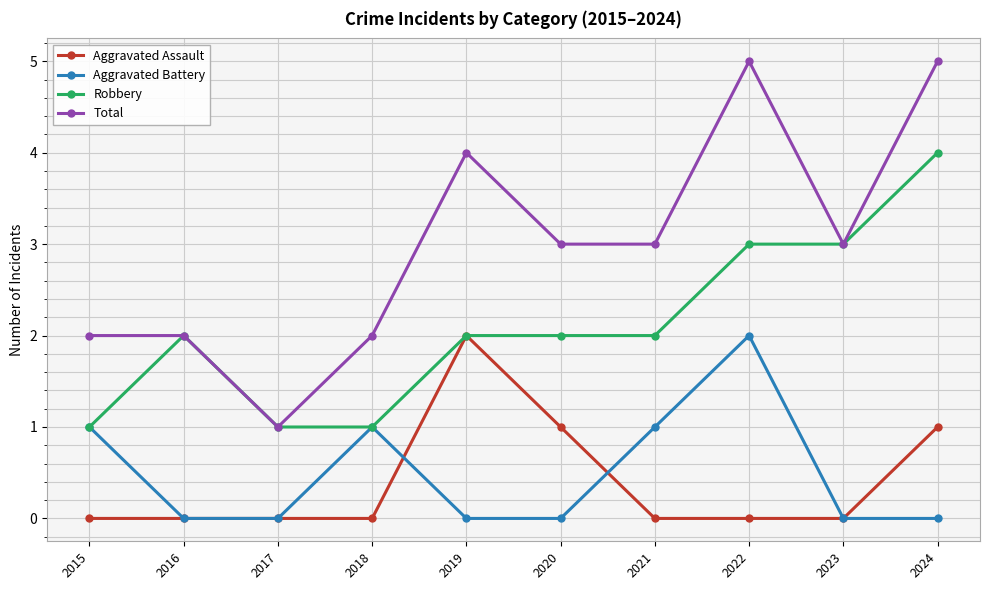

The Robbery series shows 1 at 2017. True or false?

True